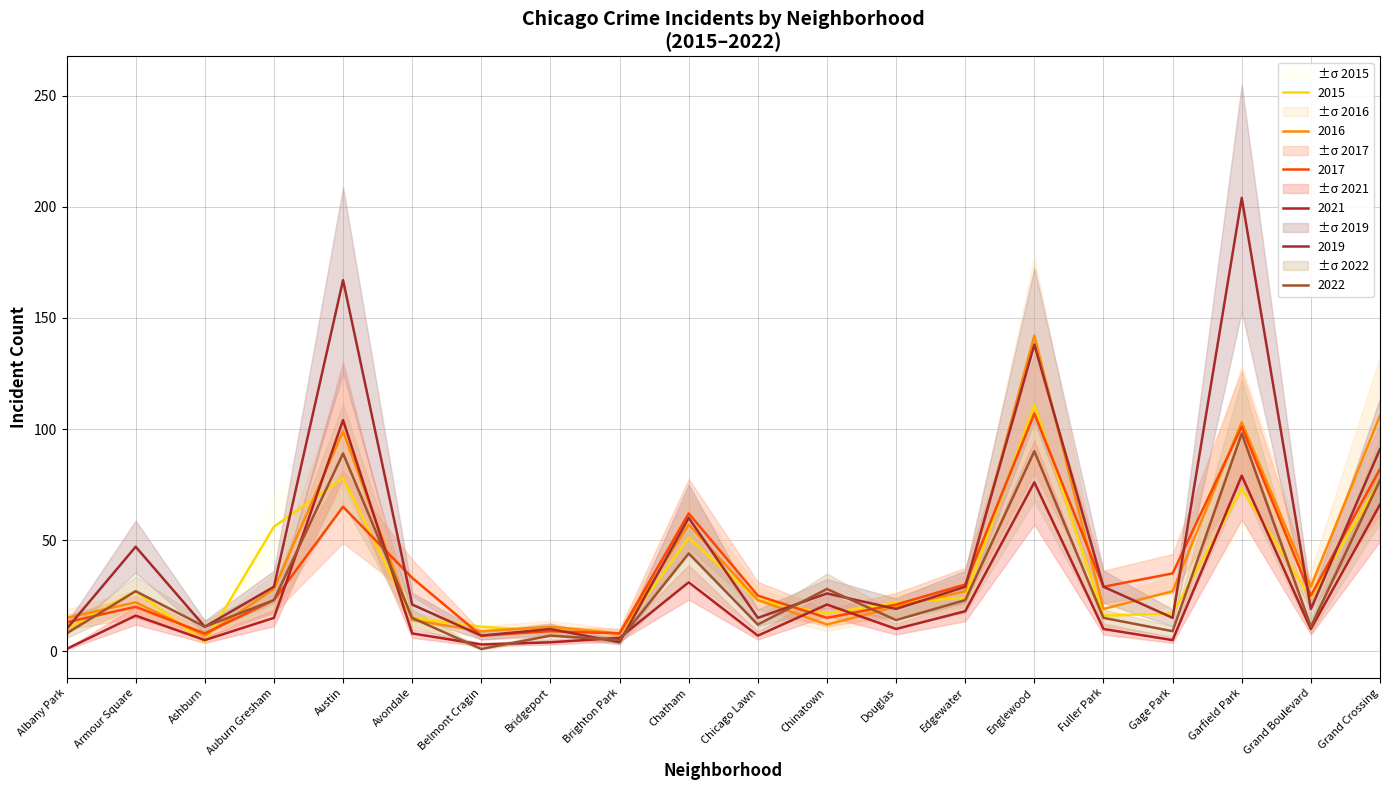

The 2017 series shows 29 at Chatham. True or false?

False